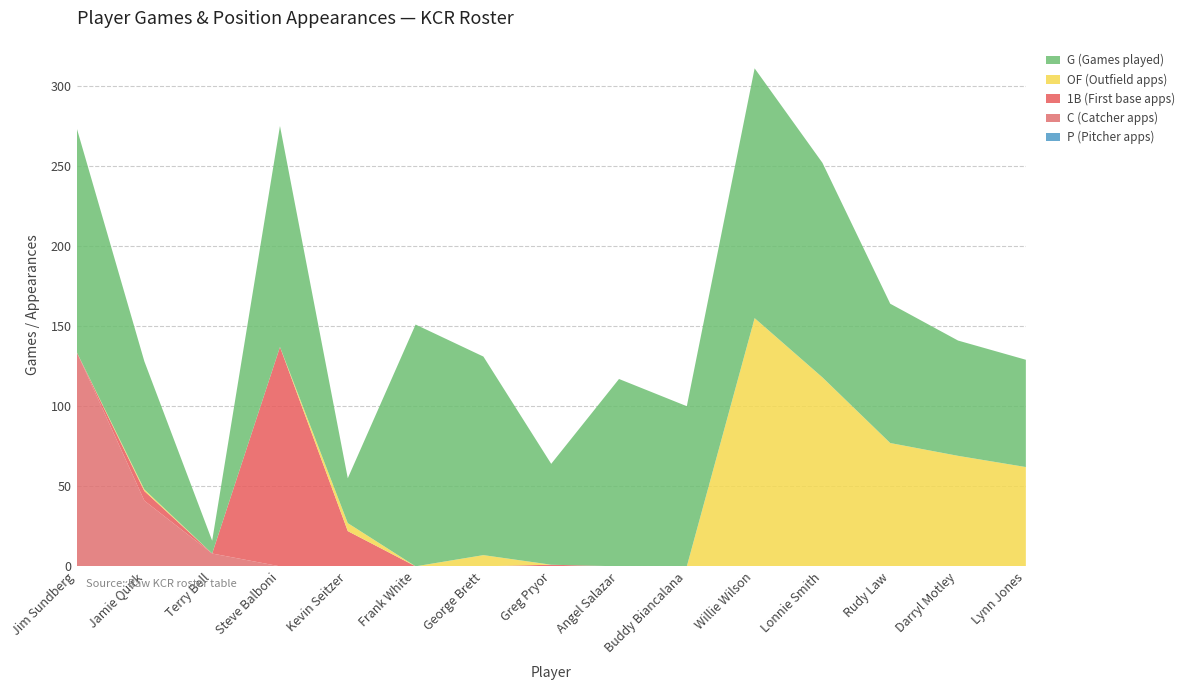

Reading right to left, transcribe all the data shown in this chart.

P: Lynn Jones=0	Darryl Motley=0	Rudy Law=0	Lonnie Smith=0	Willie Wilson=0	Buddy Biancalana=0	Angel Salazar=0	Greg Pryor=0	George Brett=0	Frank White=0	Kevin Seitzer=0	Steve Balboni=0	Terry Bell=0	Jamie Quirk=0	Jim Sundberg=0
C: Lynn Jones=0	Darryl Motley=0	Rudy Law=0	Lonnie Smith=0	Willie Wilson=0	Buddy Biancalana=0	Angel Salazar=0	Greg Pryor=0	George Brett=0	Frank White=0	Kevin Seitzer=0	Steve Balboni=0	Terry Bell=8	Jamie Quirk=41	Jim Sundberg=134
1B: Lynn Jones=0	Darryl Motley=0	Rudy Law=0	Lonnie Smith=0	Willie Wilson=0	Buddy Biancalana=0	Angel Salazar=0	Greg Pryor=1	George Brett=0	Frank White=0	Kevin Seitzer=22	Steve Balboni=137	Terry Bell=0	Jamie Quirk=6	Jim Sundberg=0
OF: Lynn Jones=62	Darryl Motley=69	Rudy Law=77	Lonnie Smith=118	Willie Wilson=155	Buddy Biancalana=0	Angel Salazar=0	Greg Pryor=0	George Brett=7	Frank White=0	Kevin Seitzer=5	Steve Balboni=0	Terry Bell=0	Jamie Quirk=1	Jim Sundberg=0
G: Lynn Jones=67	Darryl Motley=72	Rudy Law=87	Lonnie Smith=134	Willie Wilson=156	Buddy Biancalana=100	Angel Salazar=117	Greg Pryor=63	George Brett=124	Frank White=151	Kevin Seitzer=28	Steve Balboni=138	Terry Bell=8	Jamie Quirk=80	Jim Sundberg=140